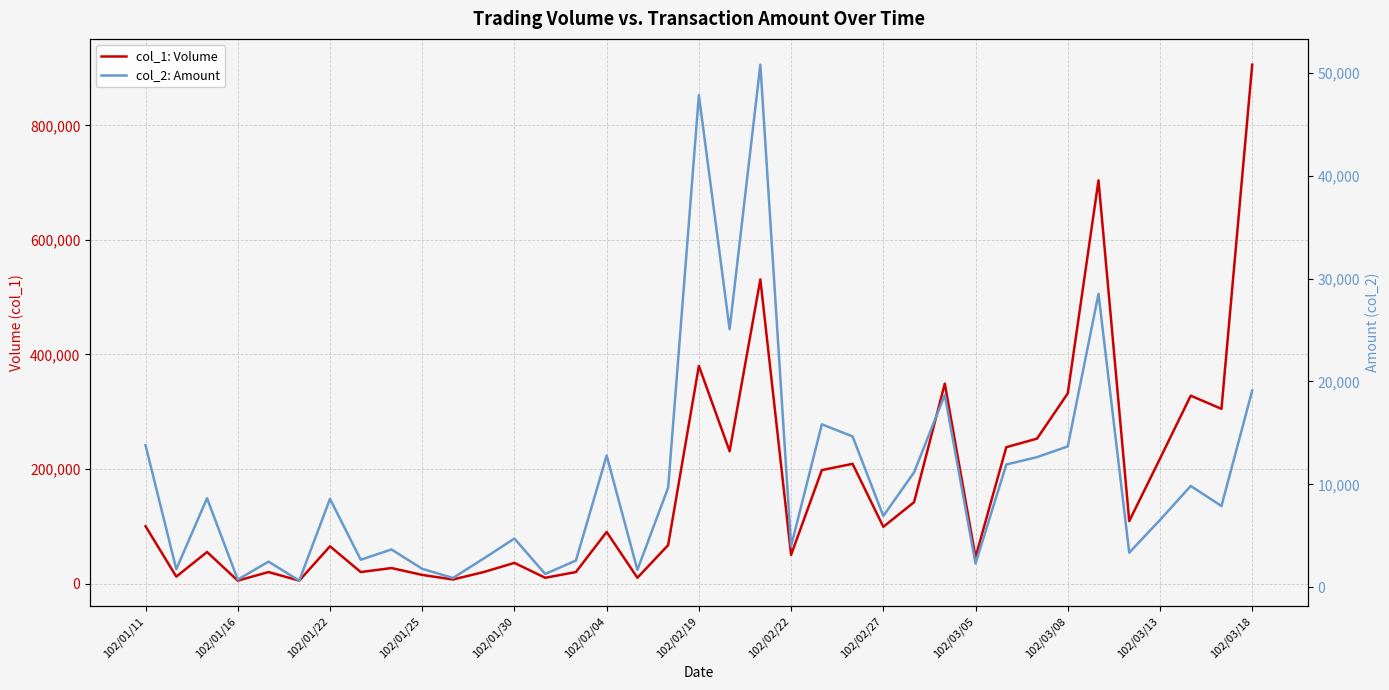

How many lines are shown in the chart?

2